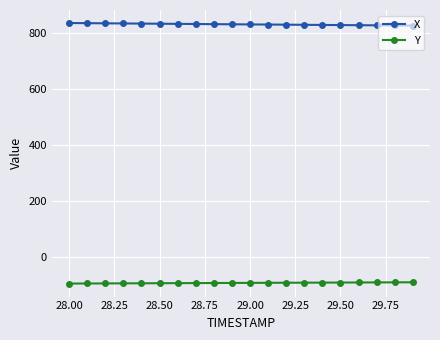

What is the average value of the Y series?

-92.9